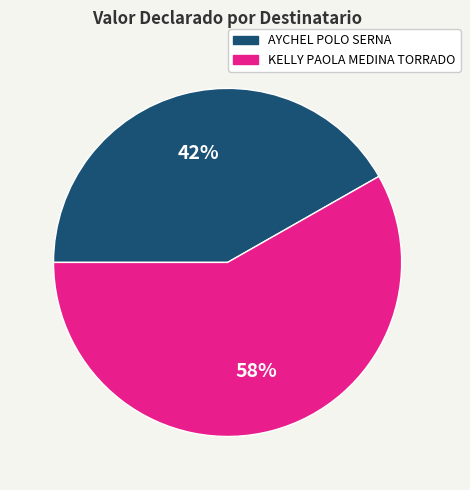

Rank the categories by value from lowest to highest.

AYCHEL POLO SERNA, KELLY PAOLA MEDINA TORRADO